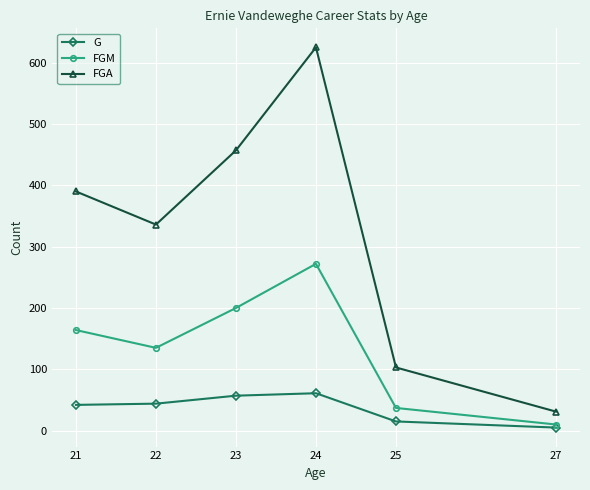

At how many categories does at least one series exceed 407?

2